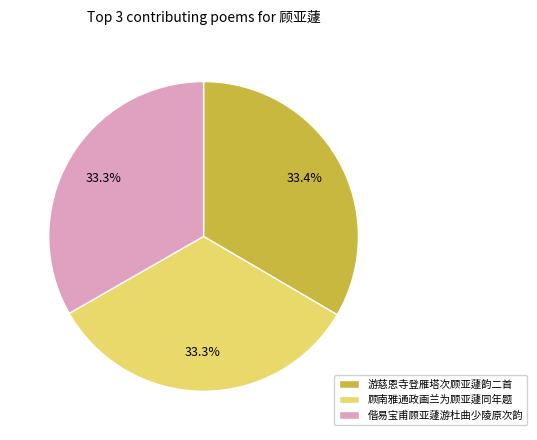

What is the ratio of the value at 偕易宝甫顾亚蘧游杜曲少陵原次韵 to the value at 游慈恩寺登雁塔次顾亚蘧韵二首?

1.0